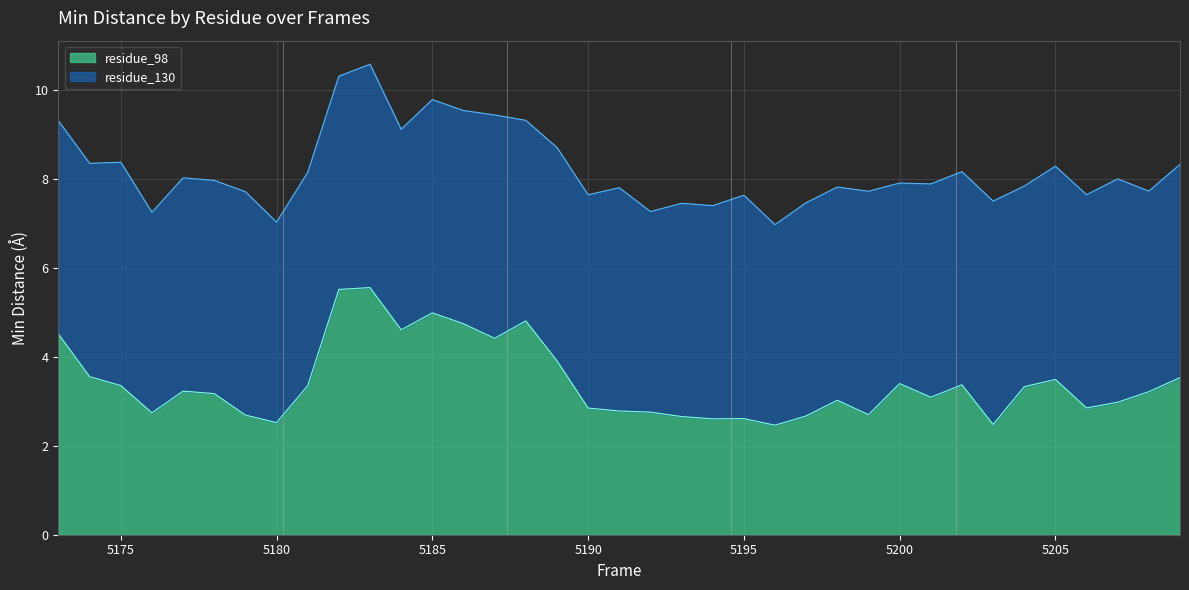

What is the difference between the maximum and minimum values?

3.1